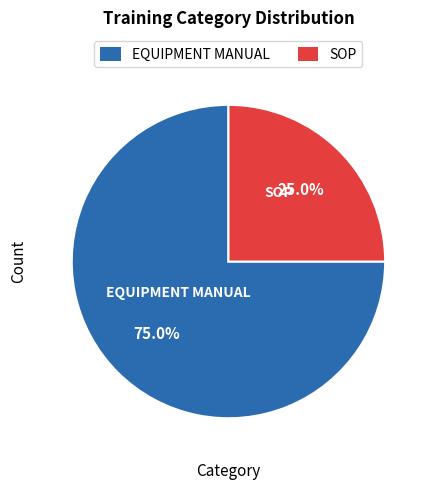

Is there any slice that represents more than half of the pie?

Yes